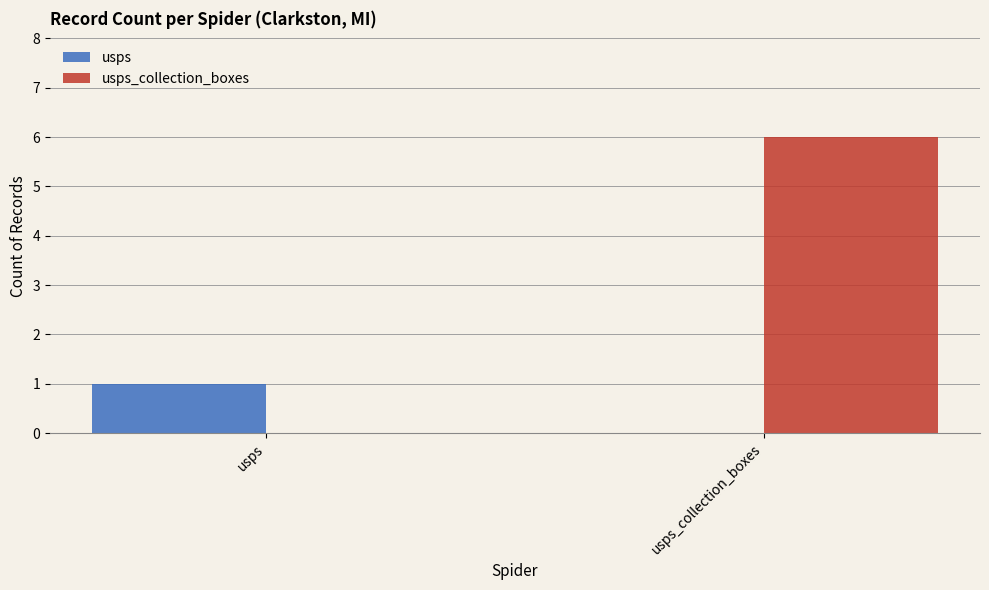

Reading right to left, transcribe all the data shown in this chart.

usps: usps_collection_boxes=0	usps=1
usps_collection_boxes: usps_collection_boxes=6	usps=0